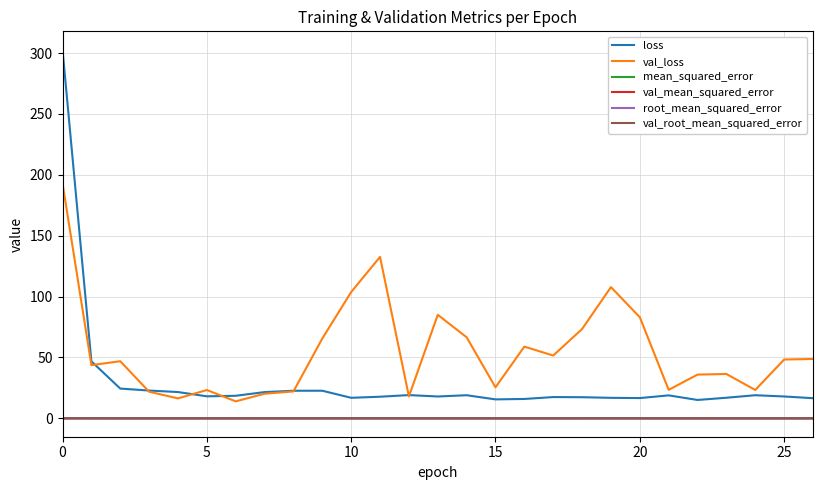

Which series has the largest range (max minus min)?

loss